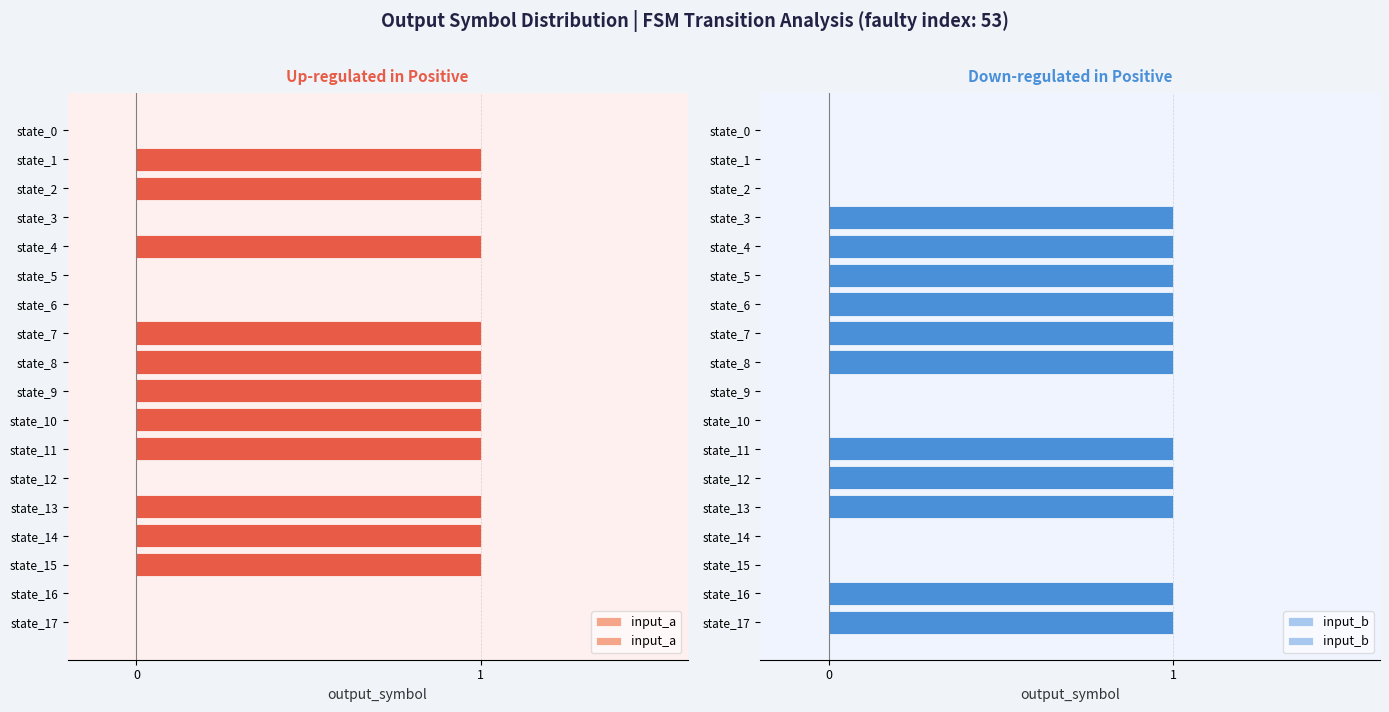

What is the value of the input_b bar at the 9th from the left?

1